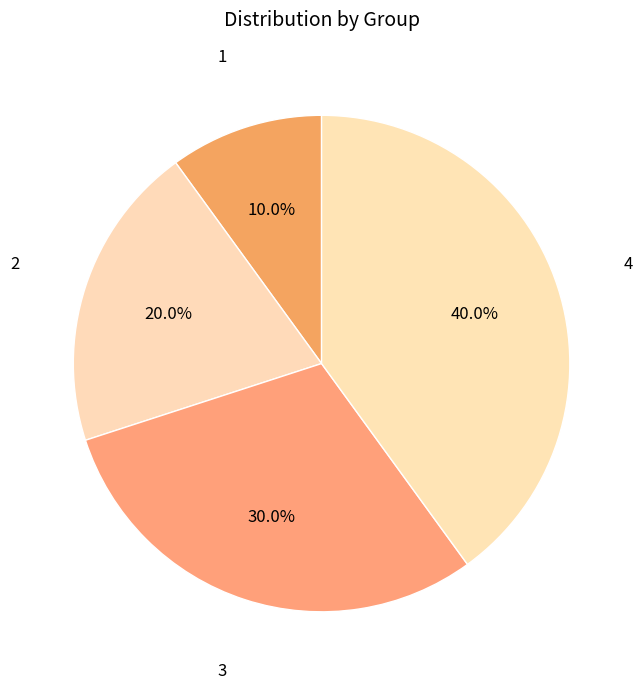

How much of the chart is everything except 4?

60.0%